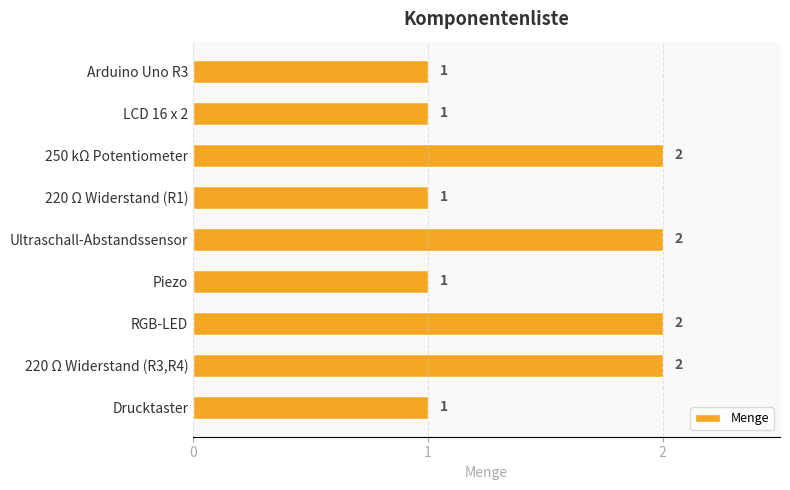

What is the difference between the maximum and second lowest values?

1